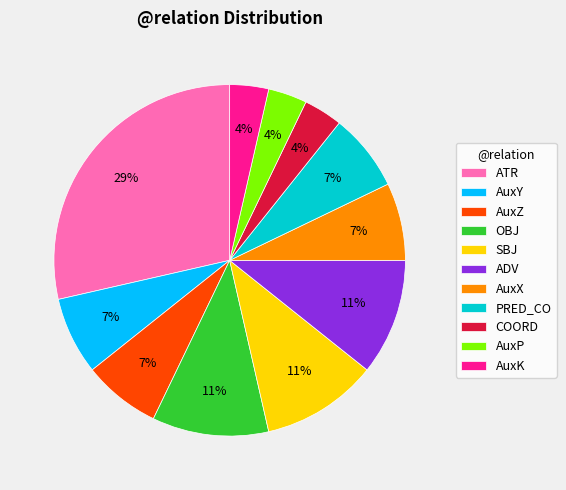

To the nearest percent, what is the combined percentage of AuxX and COORD?

11%